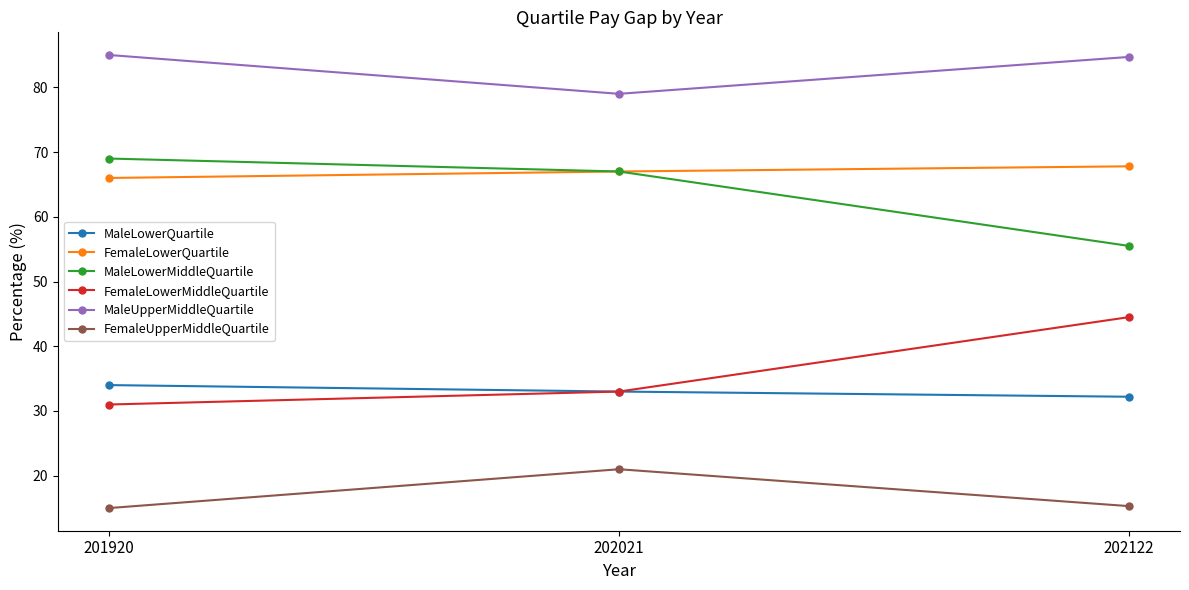

True or false: MaleLowerMiddleQuartile has a value of 55.5 at 202122.

True